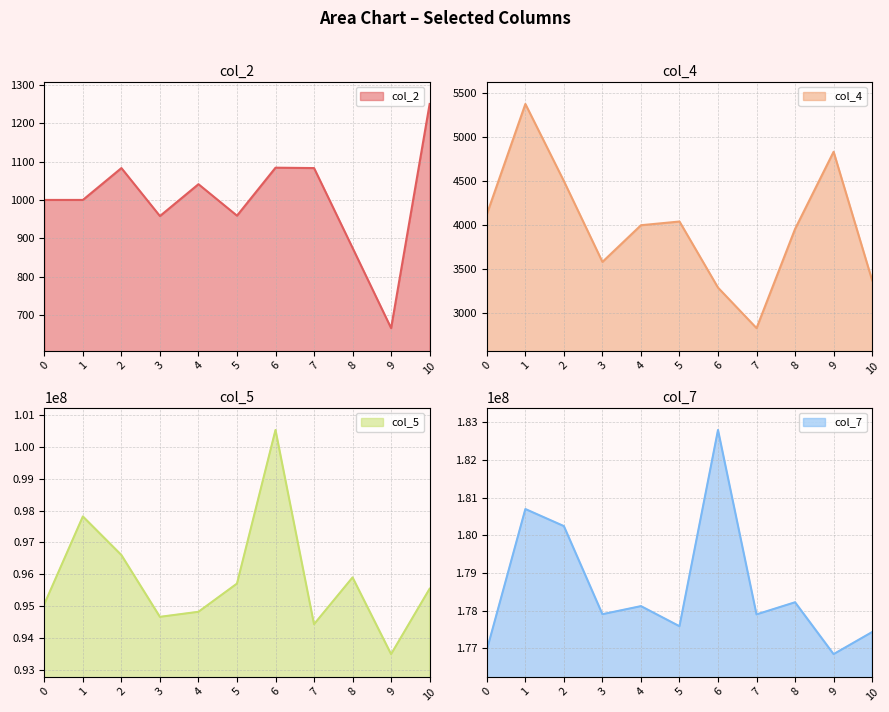

Count the number of categories in the chart.

11